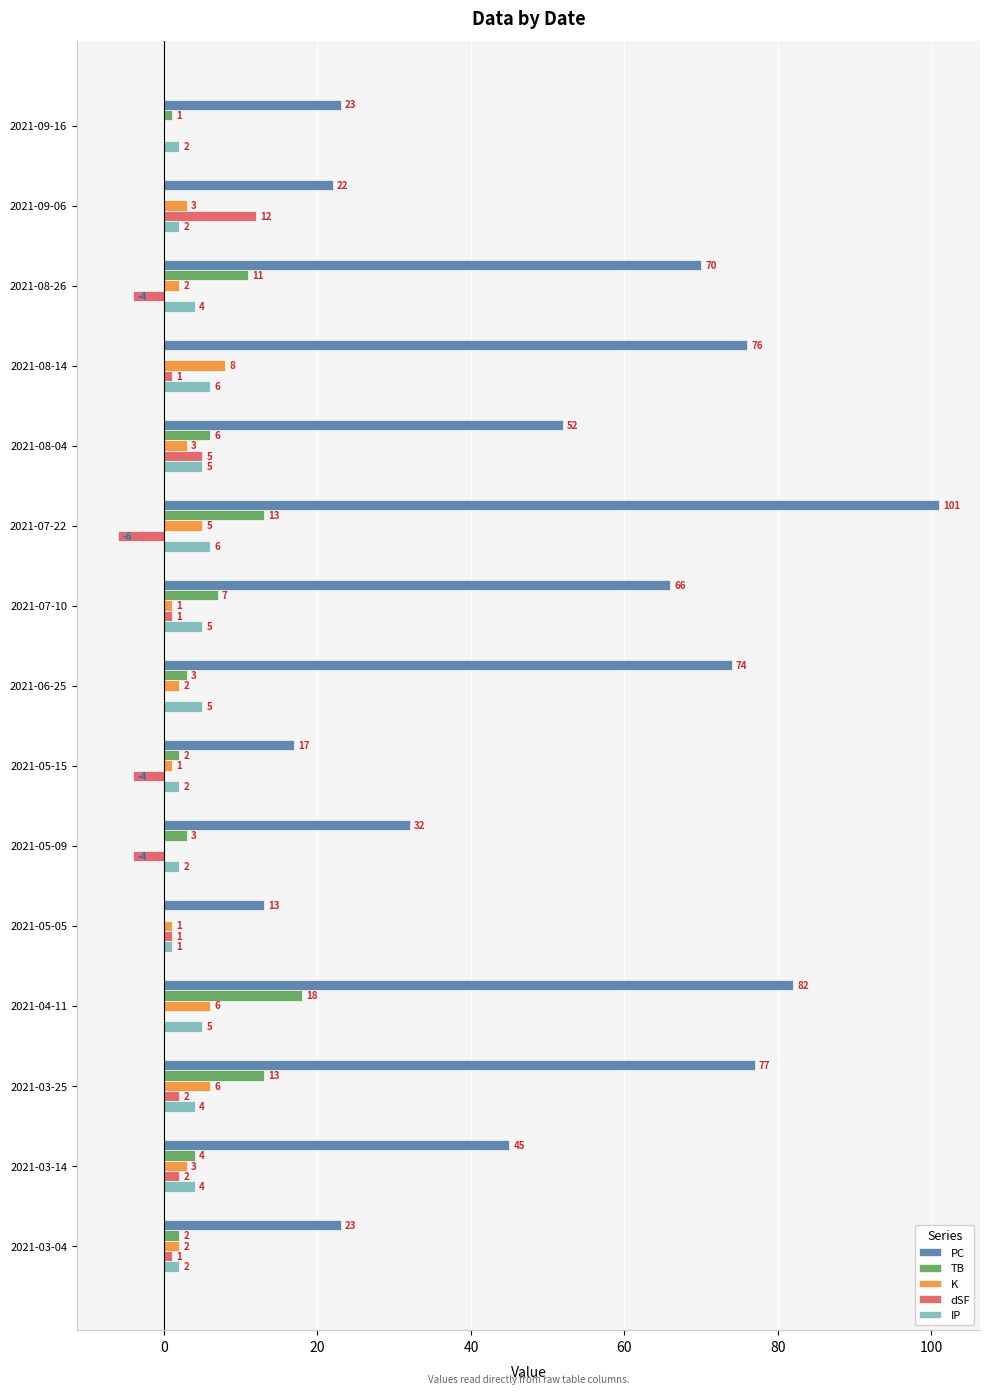

What is the average value of the IP series?

4